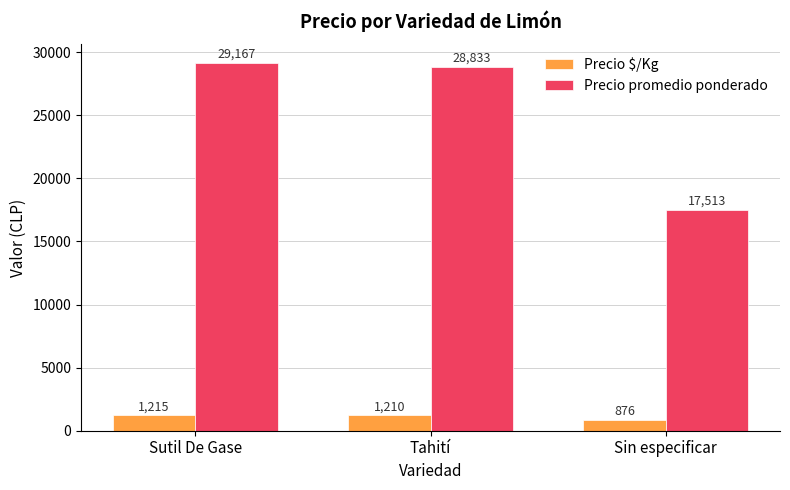

Reading left to right, transcribe all the data shown in this chart.

Precio $/Kg: Sutil De Gase=1215	Tahití=1210	Sin especificar=876
Precio promedio ponderado: Sutil De Gase=29167	Tahití=28833	Sin especificar=17513